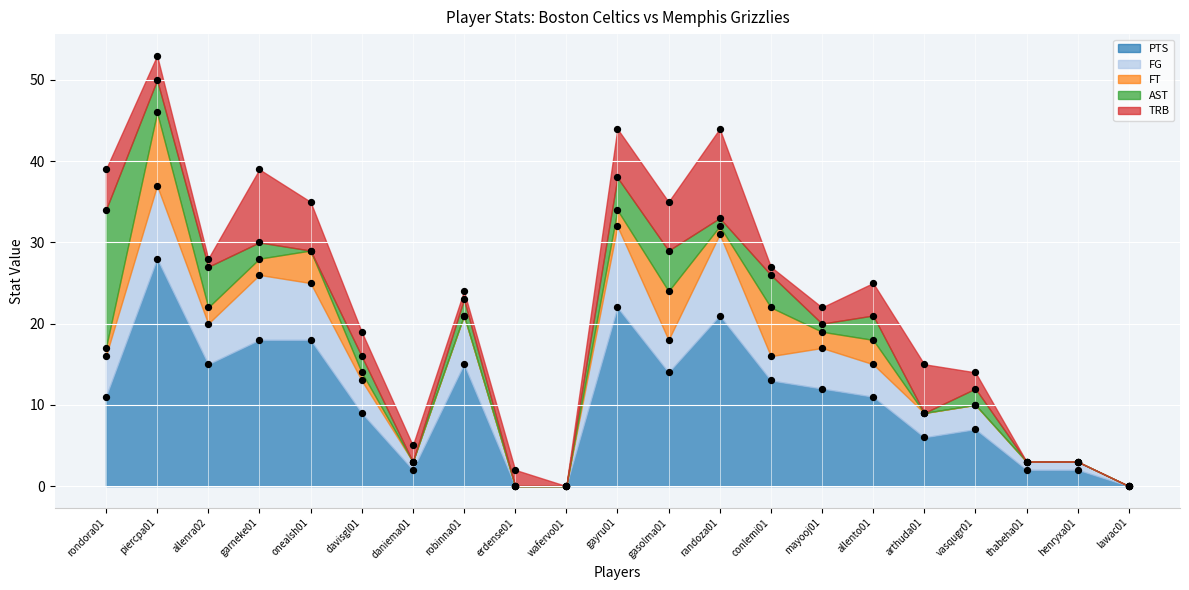

Which series reaches the maximum Y coordinate?

PTS